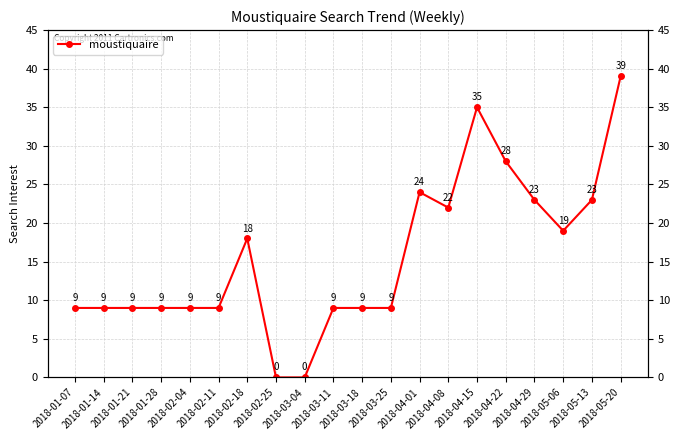

Reading left to right, extract all data points from this chart.

2018-01-07=9	2018-01-14=9	2018-01-21=9	2018-01-28=9	2018-02-04=9	2018-02-11=9	2018-02-18=18	2018-02-25=0	2018-03-04=0	2018-03-11=9	2018-03-18=9	2018-03-25=9	2018-04-01=24	2018-04-08=22	2018-04-15=35	2018-04-22=28	2018-04-29=23	2018-05-06=19	2018-05-13=23	2018-05-20=39